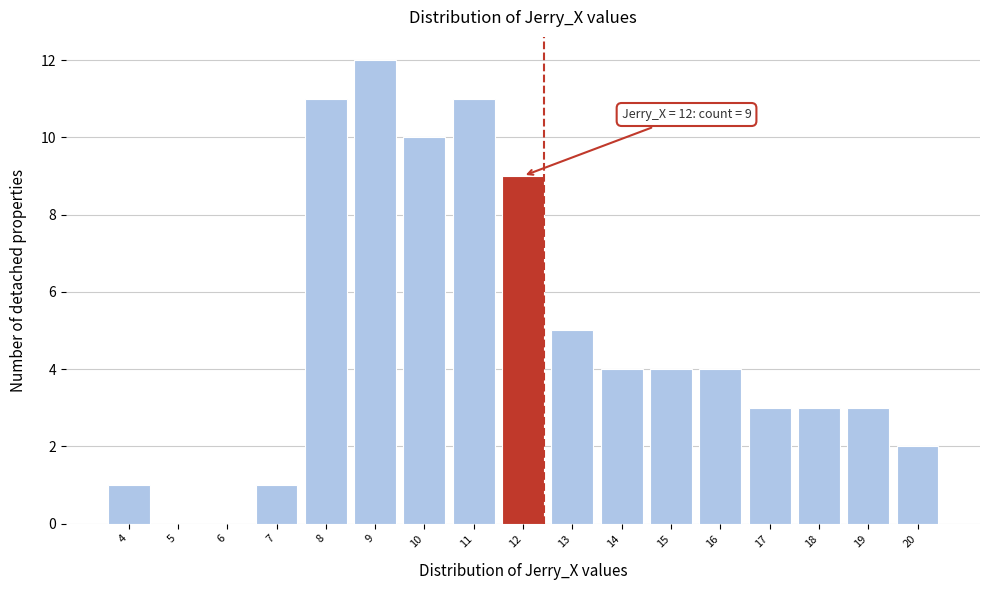

Reading right to left, transcribe all the data shown in this chart.

20=2	19=3	18=3	17=3	16=4	15=4	14=4	13=5	12=9	11=11	10=10	9=12	8=11	7=1	6=0	5=0	4=1